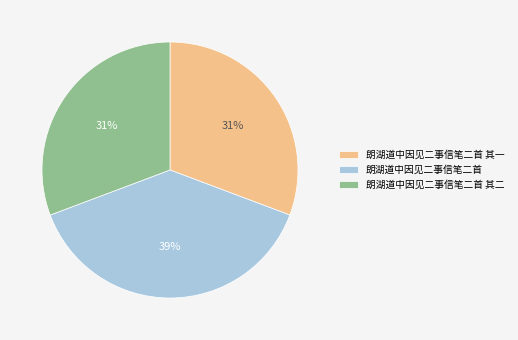

What percentage is the 朗湖道中因见二事信笔二首 其一 slice, to the nearest percent?

31%